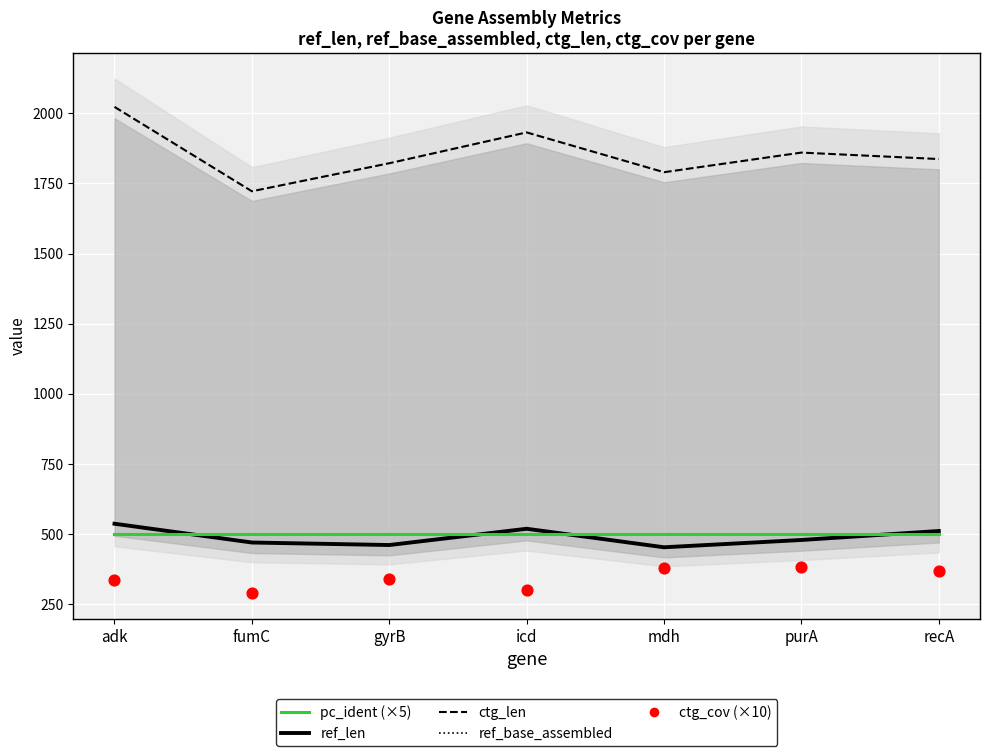

At which category is the sum across all series the highest?

adk